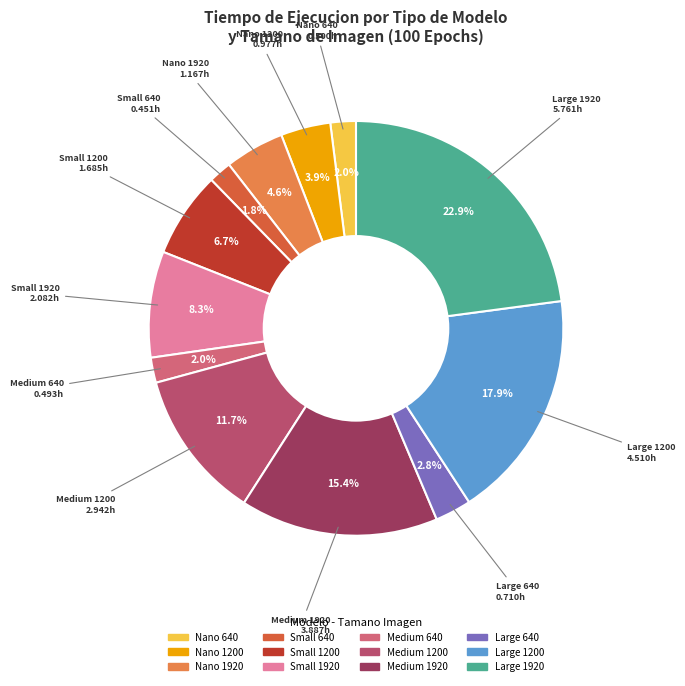

What is the ratio of the value at Nano 1200 to the value at Small 1920?

0.5